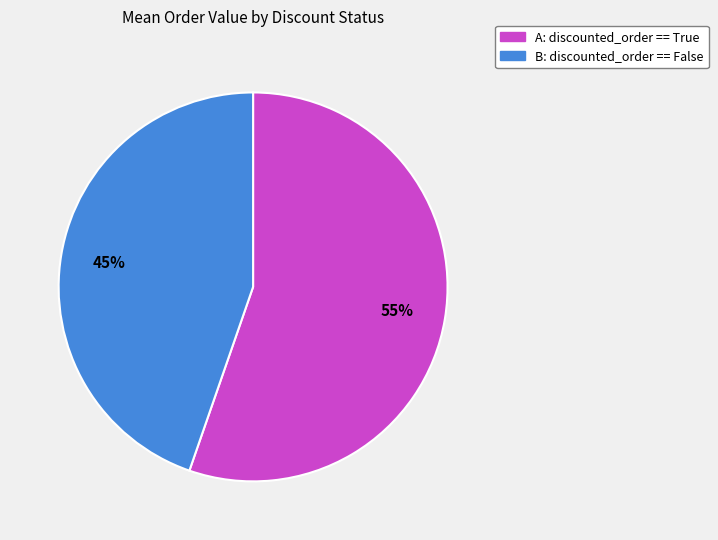

Does B: discounted_order == False represent more than half of the total?

No